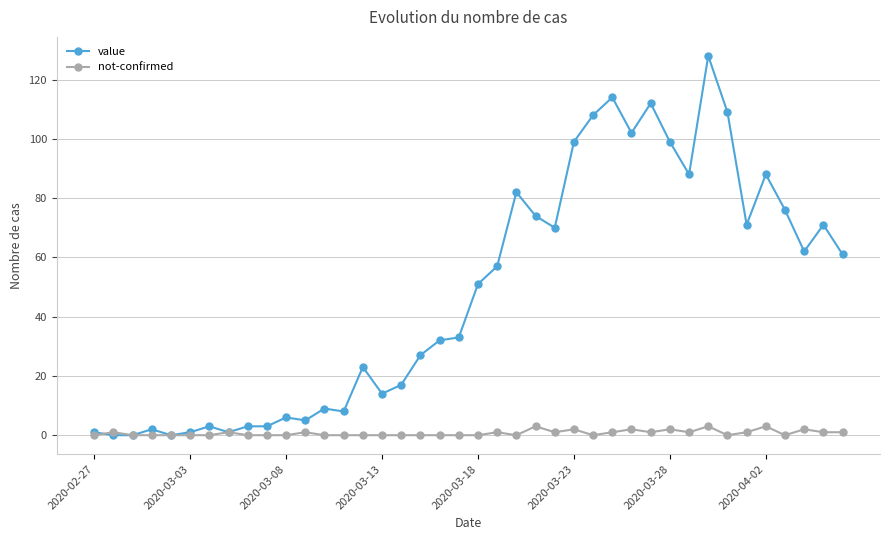

Rank the series by their maximum value, from highest to lowest.

value, not-confirmed